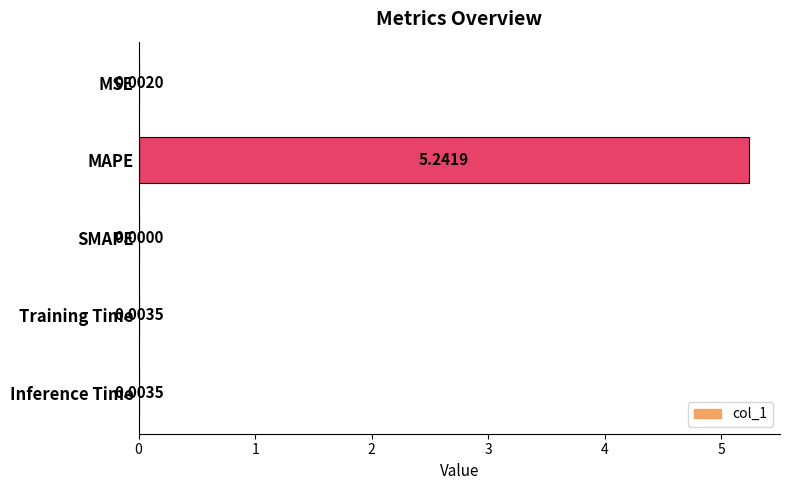

How many values are above zero?

4